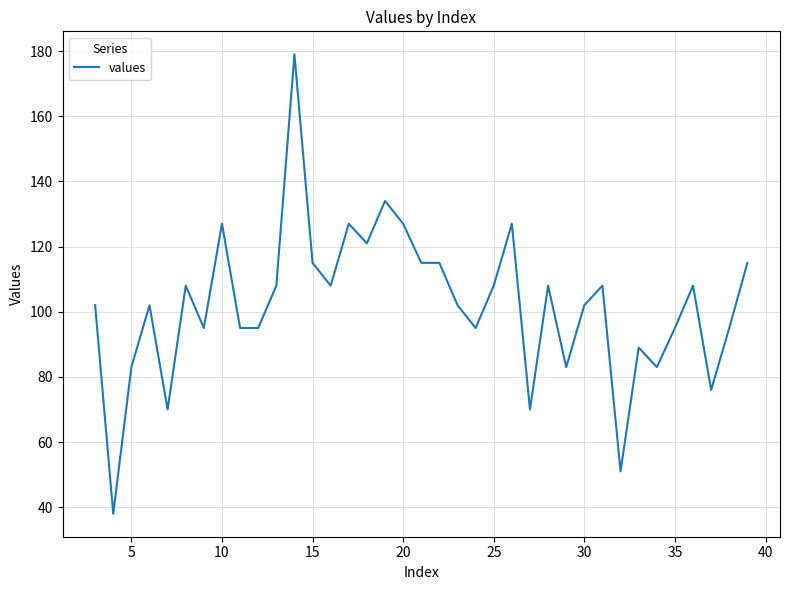

What is the greatest value displayed?

179